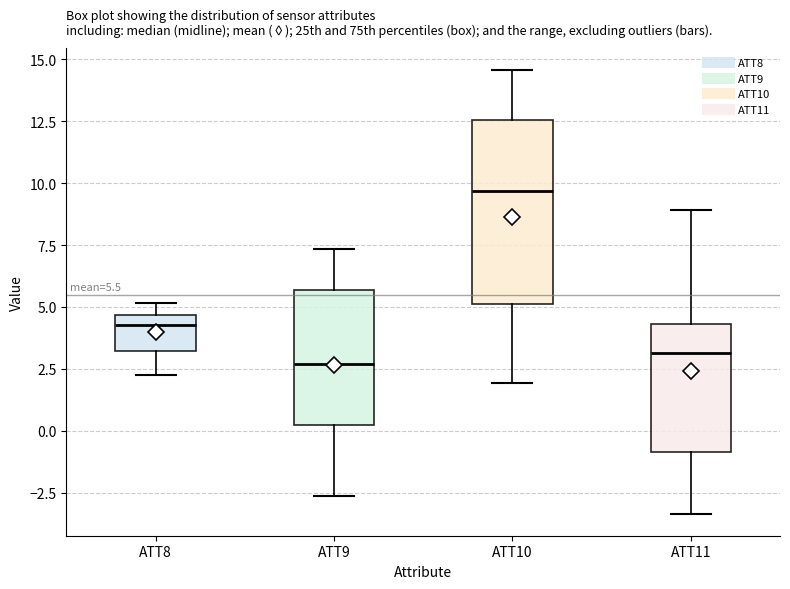

Comparing the boxes themselves (not the whiskers), which one is the tallest?

ATT10